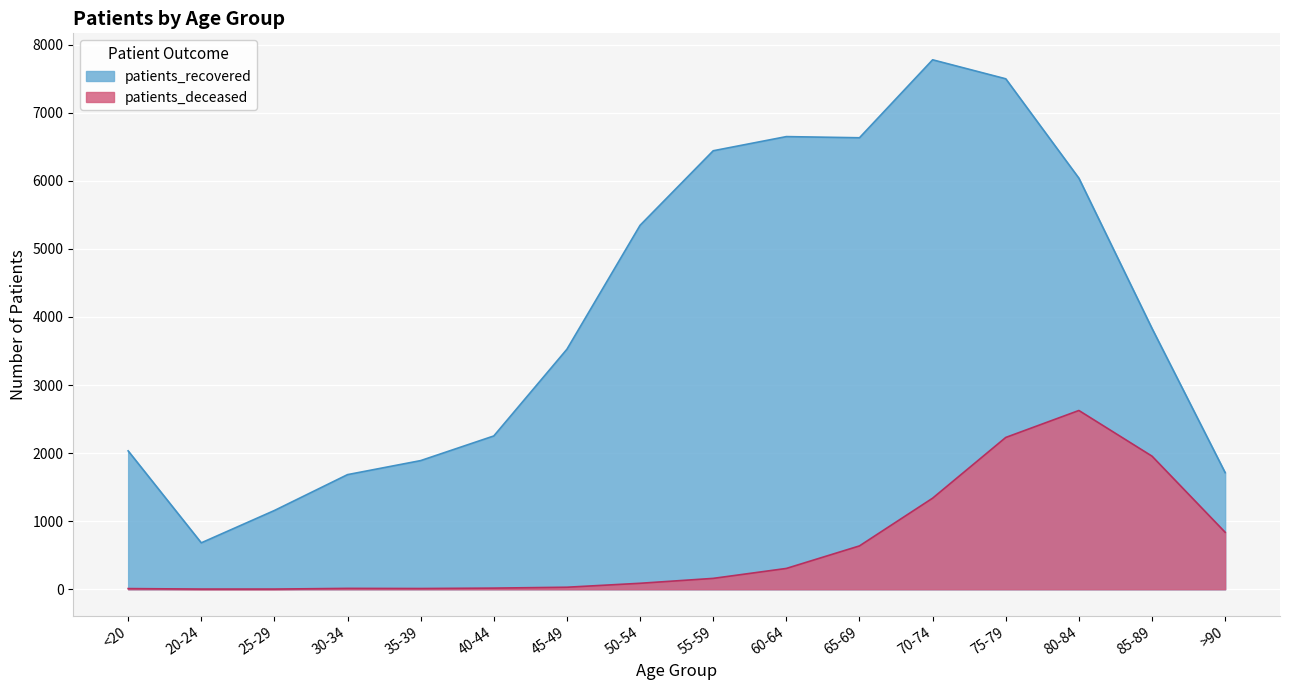

How many lines are shown in the chart?

2